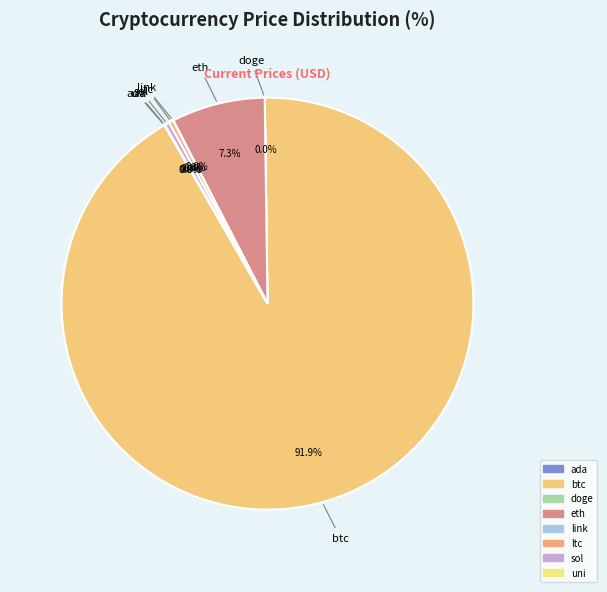

Between eth and ltc, which is larger?

eth